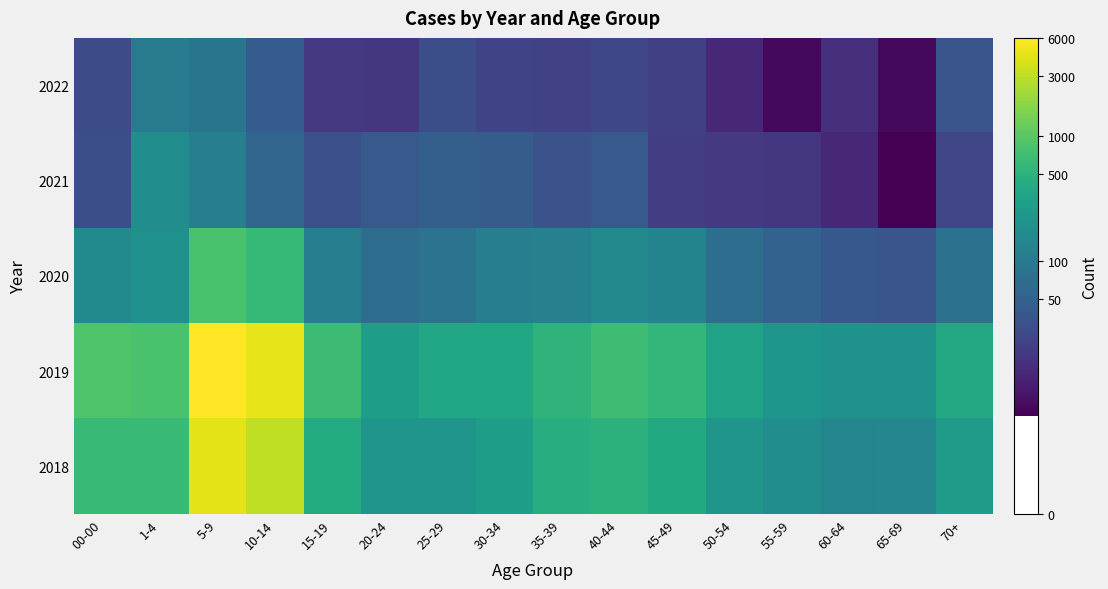

Rank the series at 20-24 from lowest to highest value.

2022, 2021, 2020, 2018, 2019